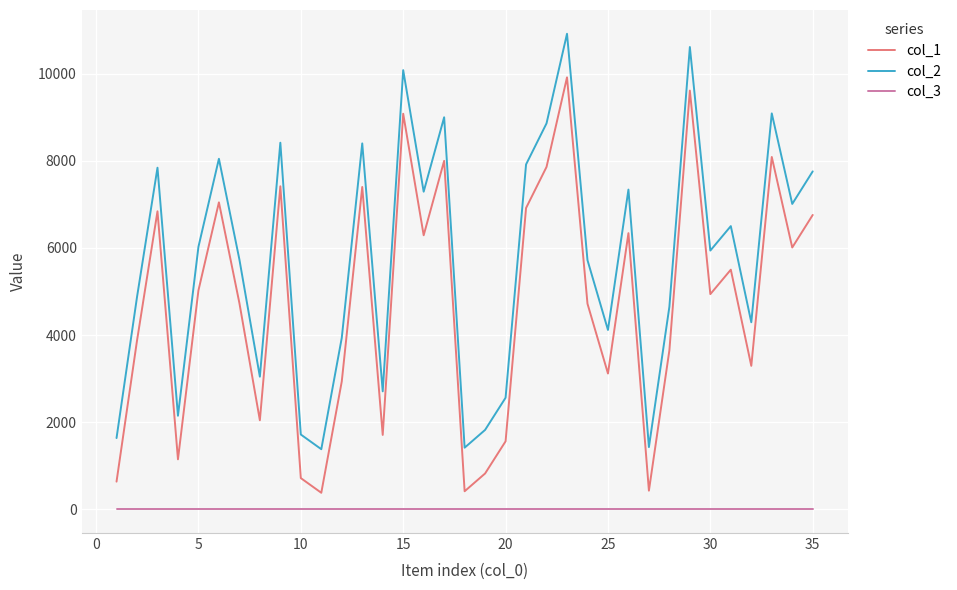

What is the greatest value displayed?

10913